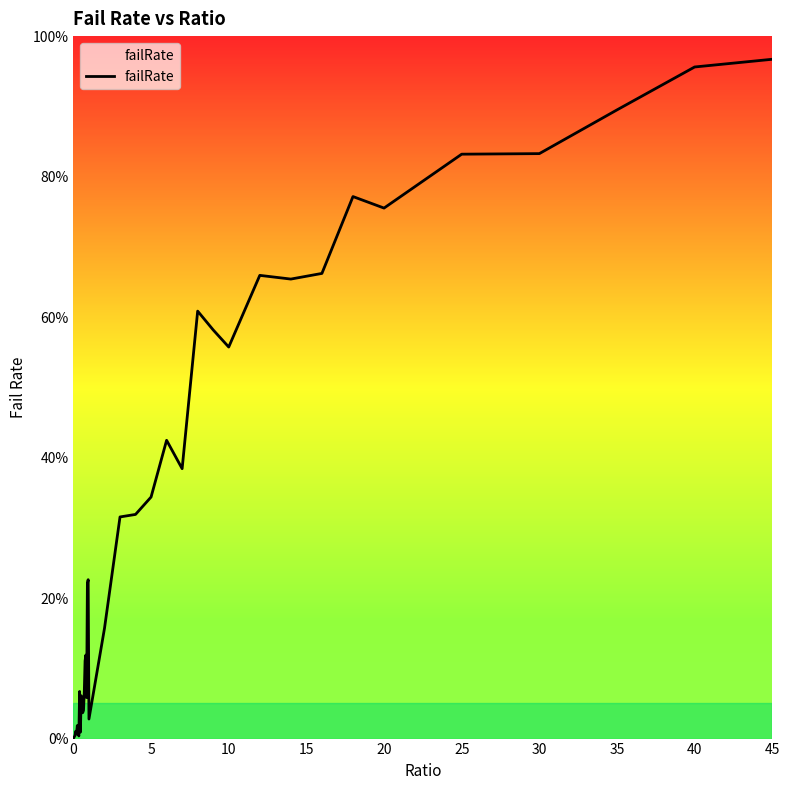

Is this an area chart (filled region under the line)?

Yes